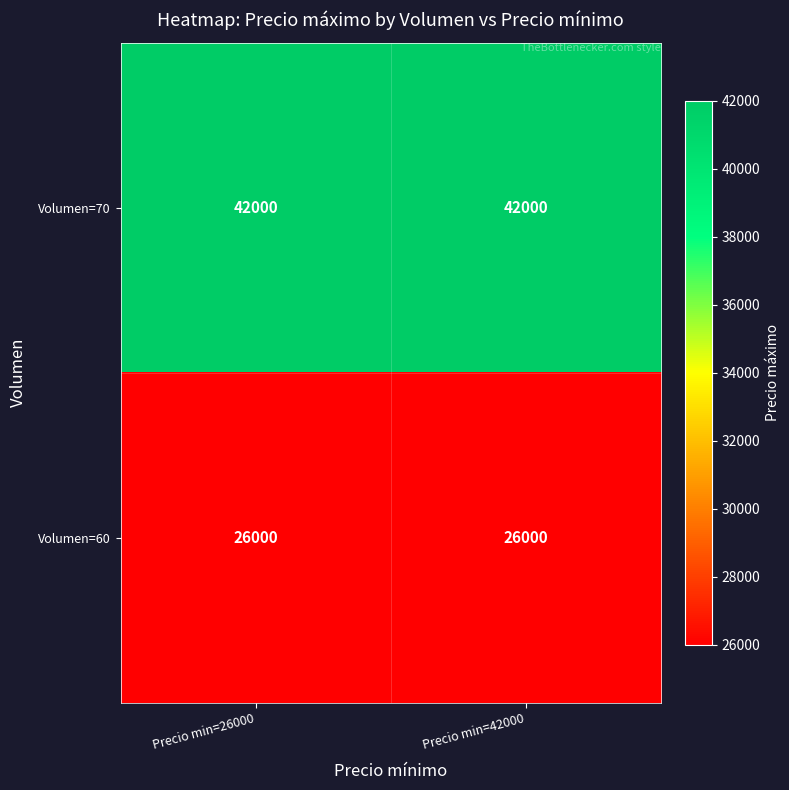

Is it true that Volumen=70 equals 64113 at Precio min=26000?

False